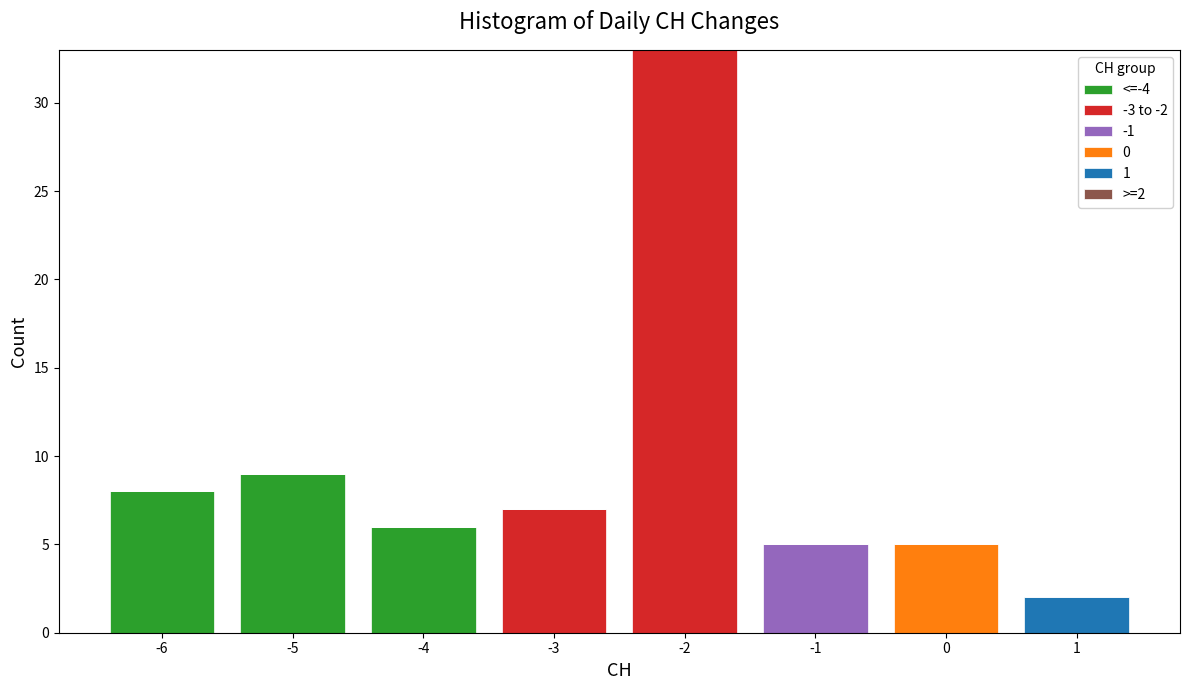

What is the maximum value for <=-4?

9